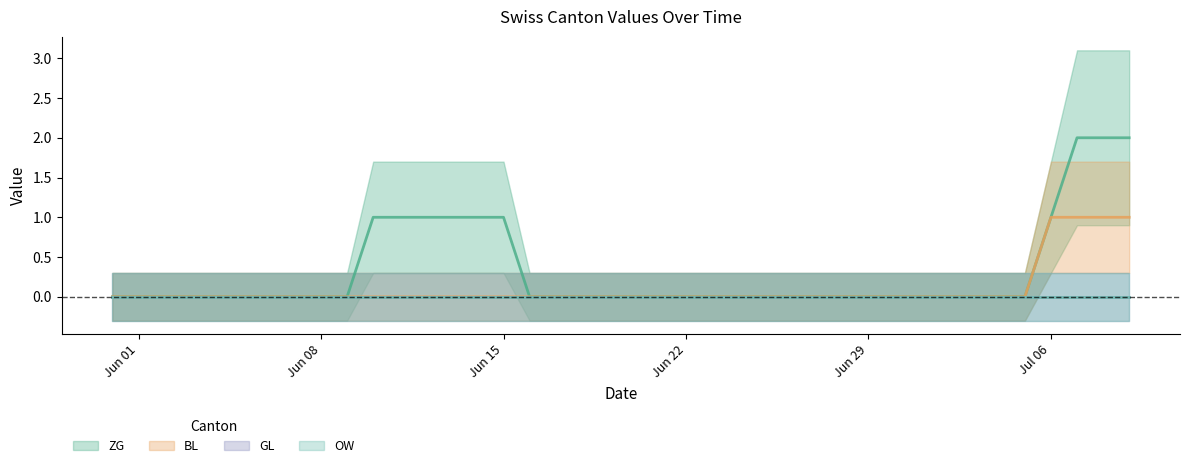

What is the total value across all series at 2020-06-13?

1